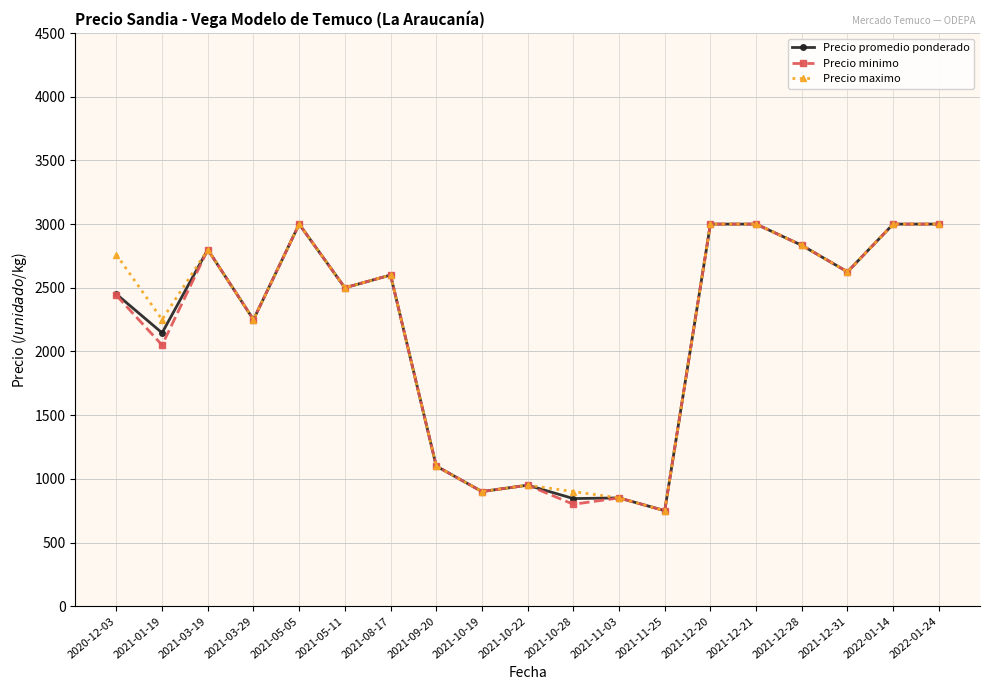

What is the minimum value for Precio promedio ponderado?

750.0